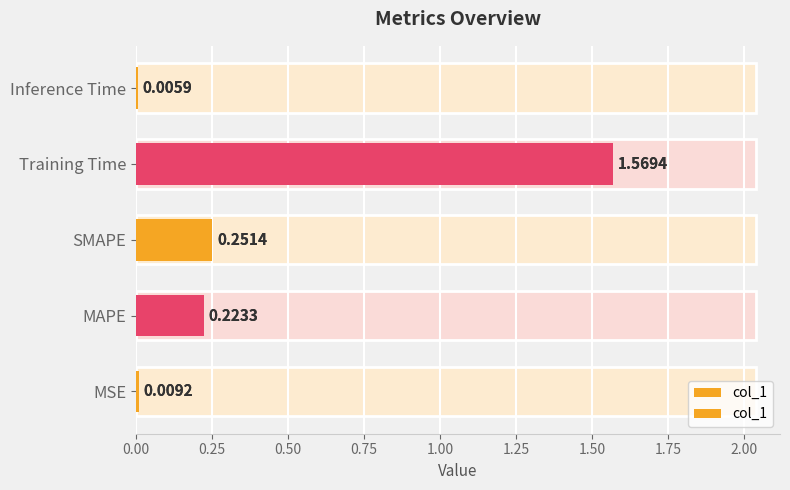

Does the chart contain any negative values?

No